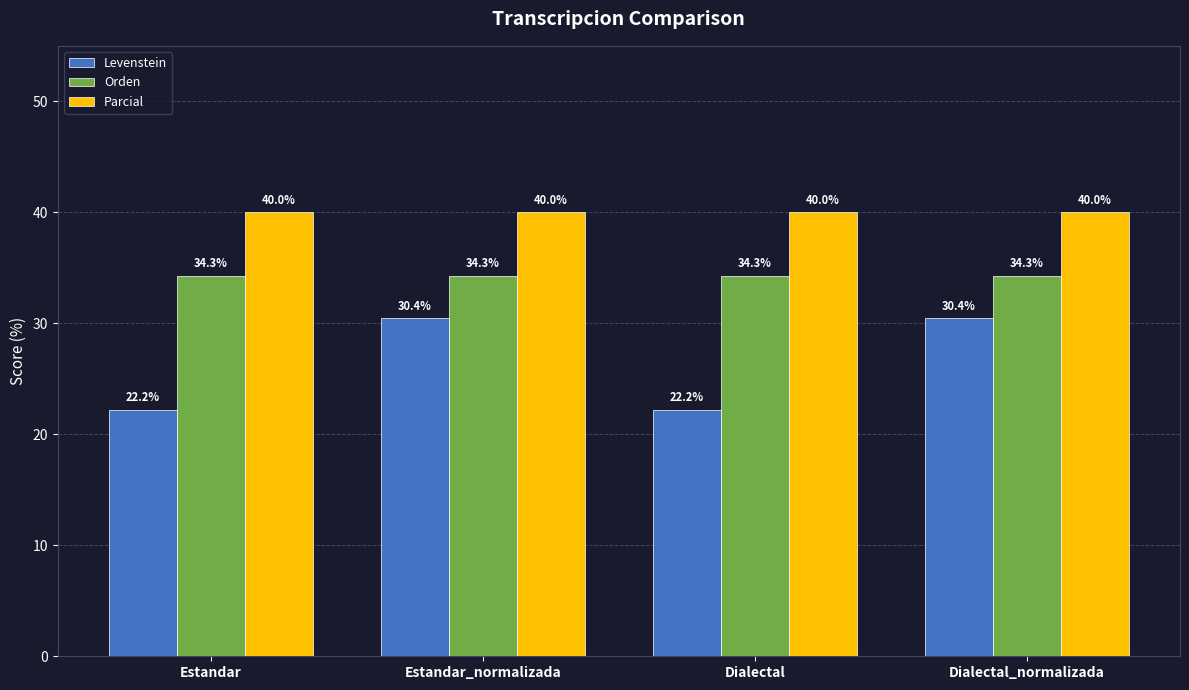

What is the maximum value shown in the chart?

40.0